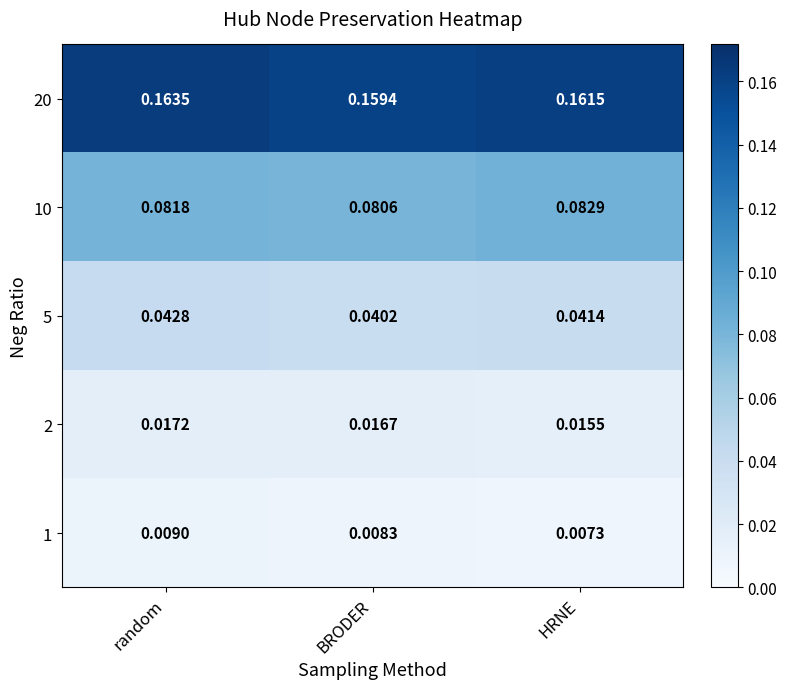

List the labels in order of 20 value, smallest first.

BRODER, HRNE, random